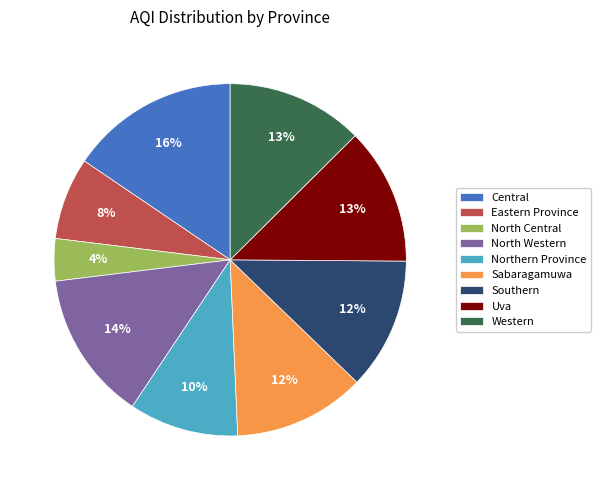

Does Central account for over 50% of the chart?

No